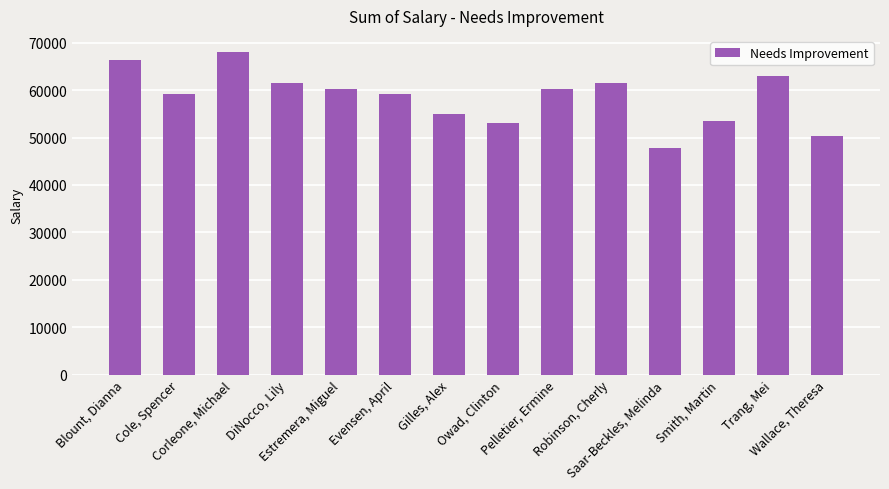

What is the sum of the values at Evensen, April and Pelletier, Ermine?

119394